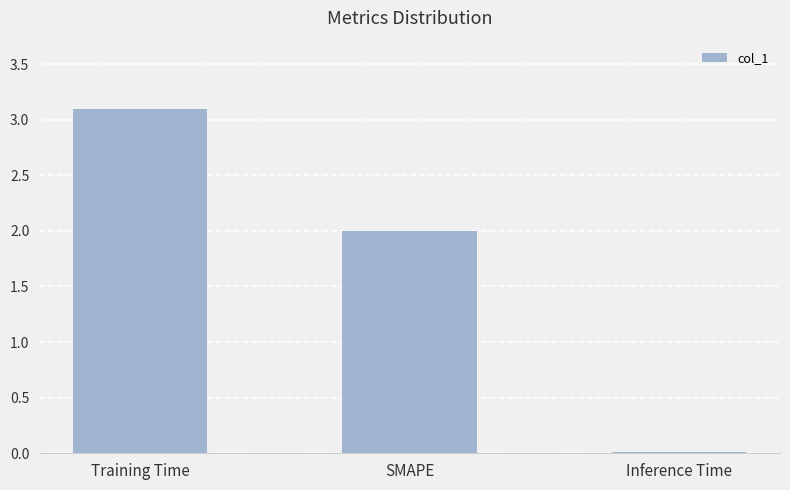

Which has a higher value, Training Time or SMAPE?

Training Time